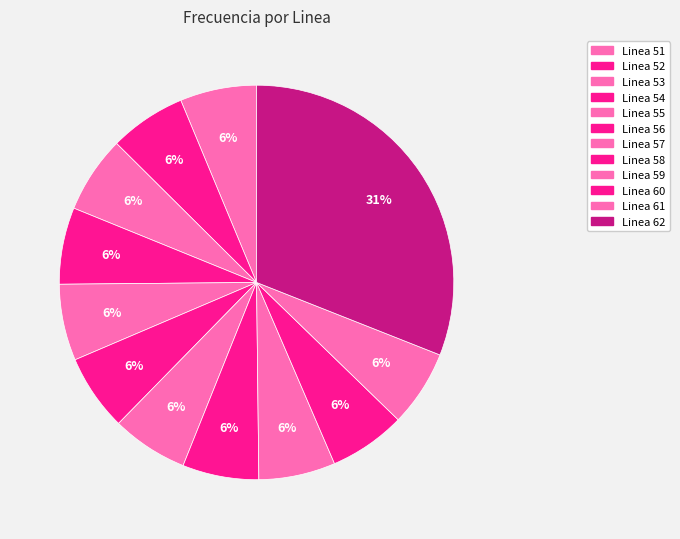

What percentage is NOT represented by Linea 61?

93.7%